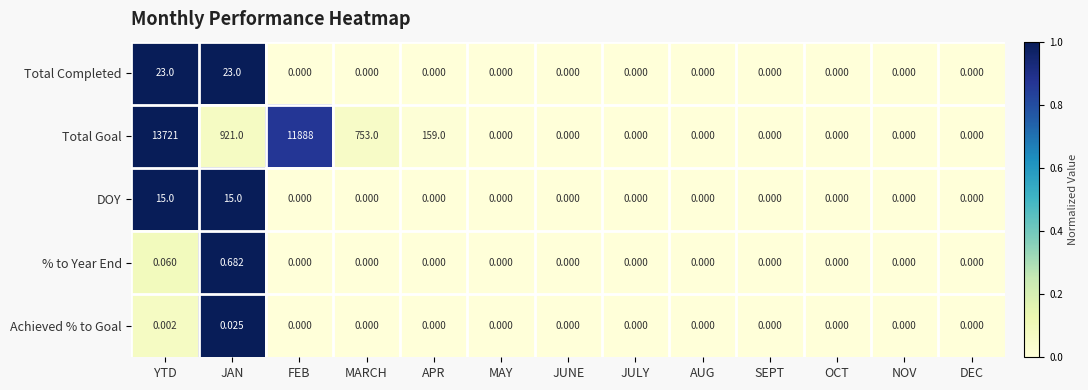

Which series has the largest total across all categories?

Total Goal